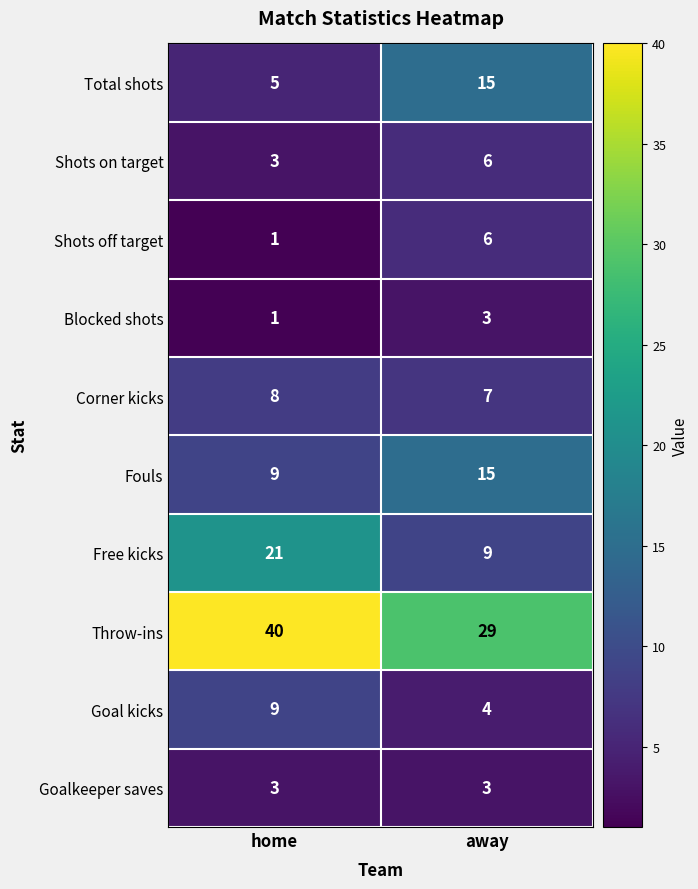

What is the lowest value of the Goalkeeper saves series?

3